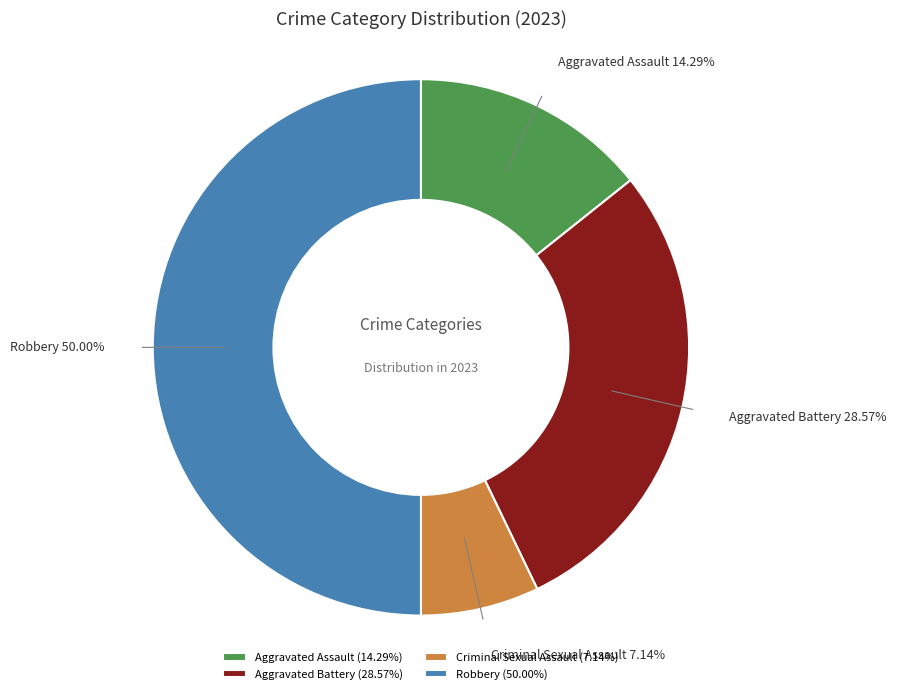

The Aggravated Battery slice represents 29% of the pie. True or false?

True